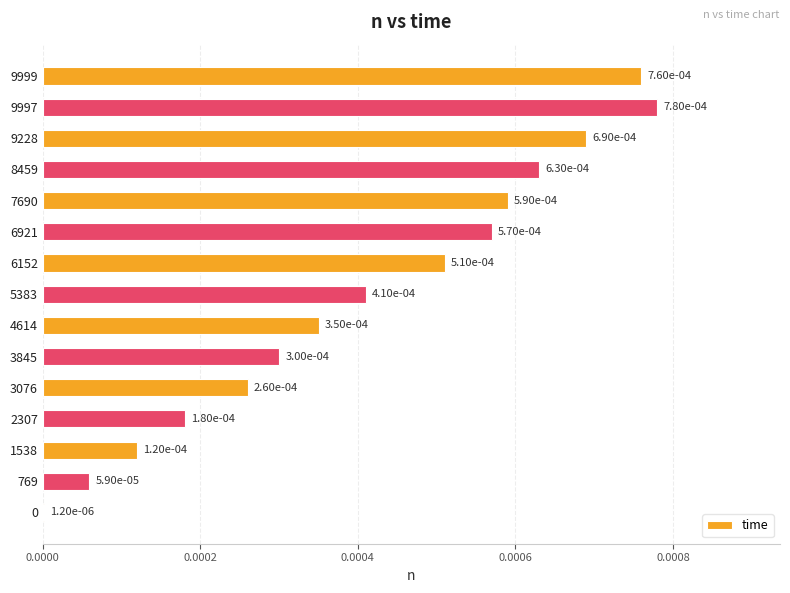

At which category does the chart reach its peak across all series?

9997